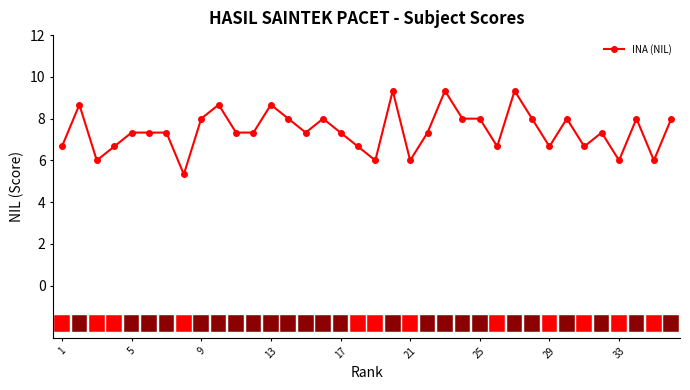

True or false: the data has more than 0 interior local peaks.

True